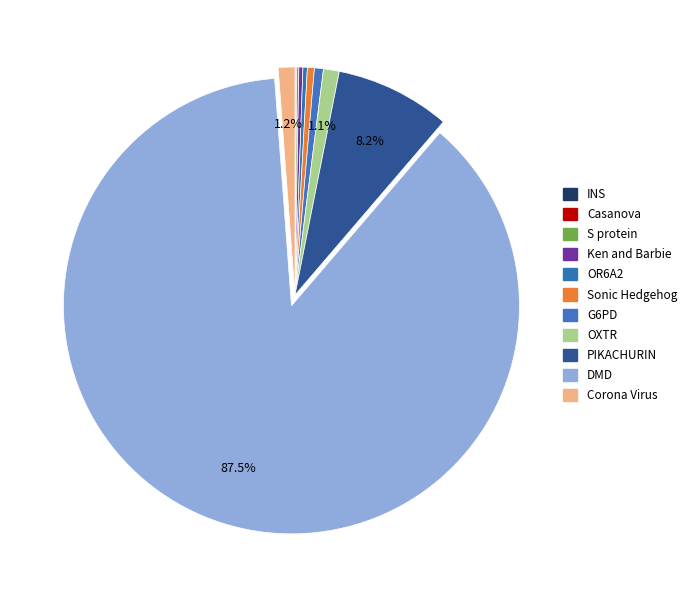

Does G6PD represent more than half of the total?

No